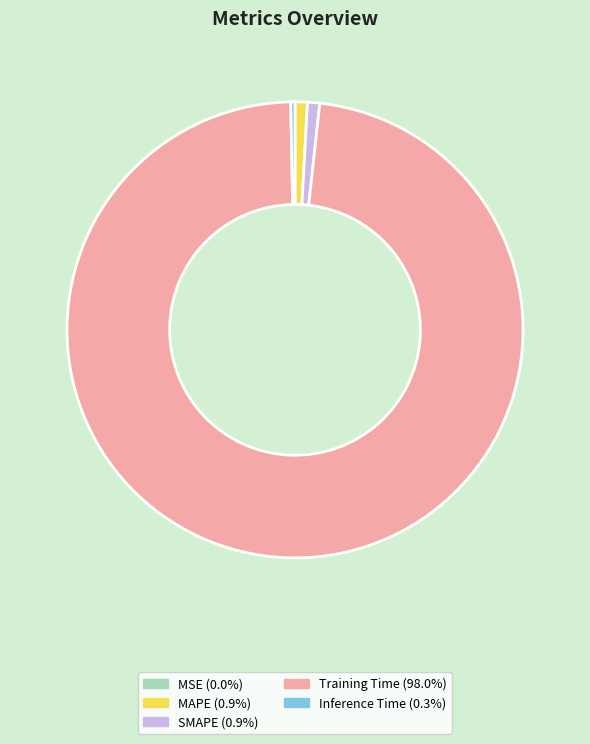

What is the largest slice in the pie chart?

Training Time